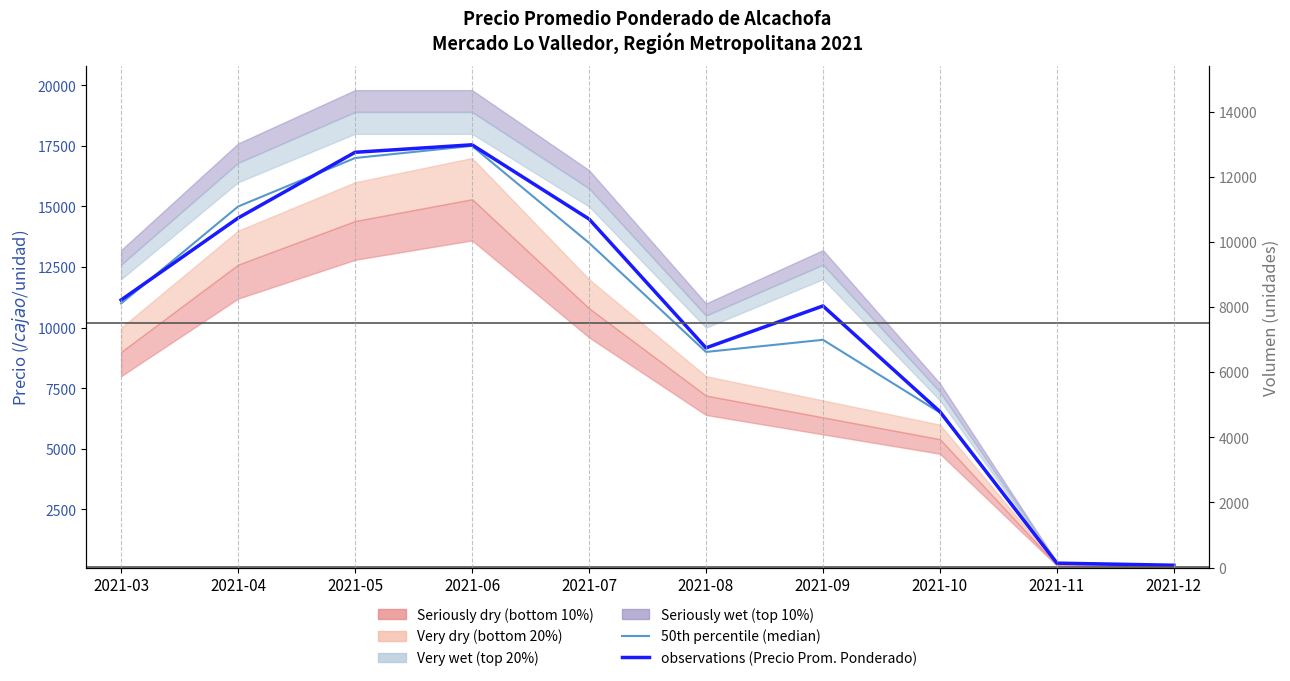

True or false: 50th percentile (median) has a value of 4494 at 2021-10.

False